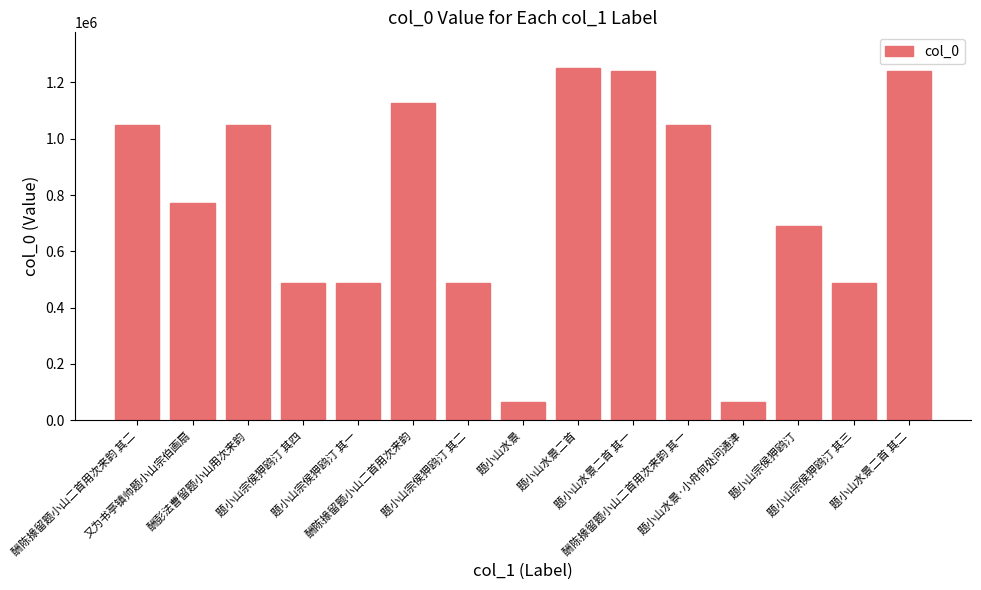

What is the change in value from 又为书亭镇帅题小山宗伯画扇 to 题小山水景二首 其二?

+467505